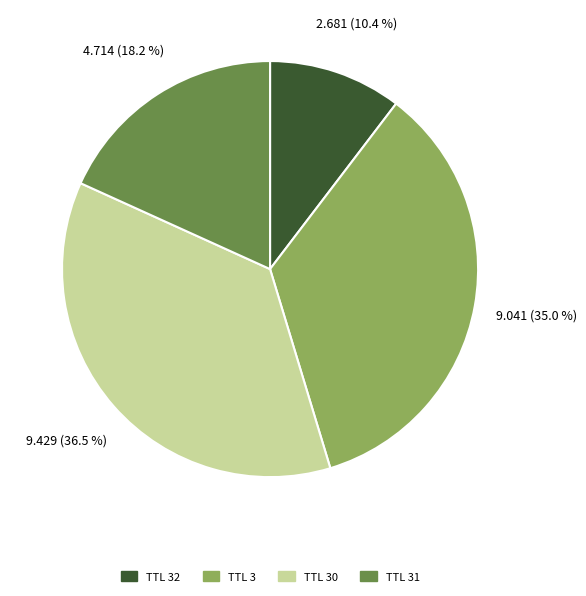

Does any single category account for the majority?

No